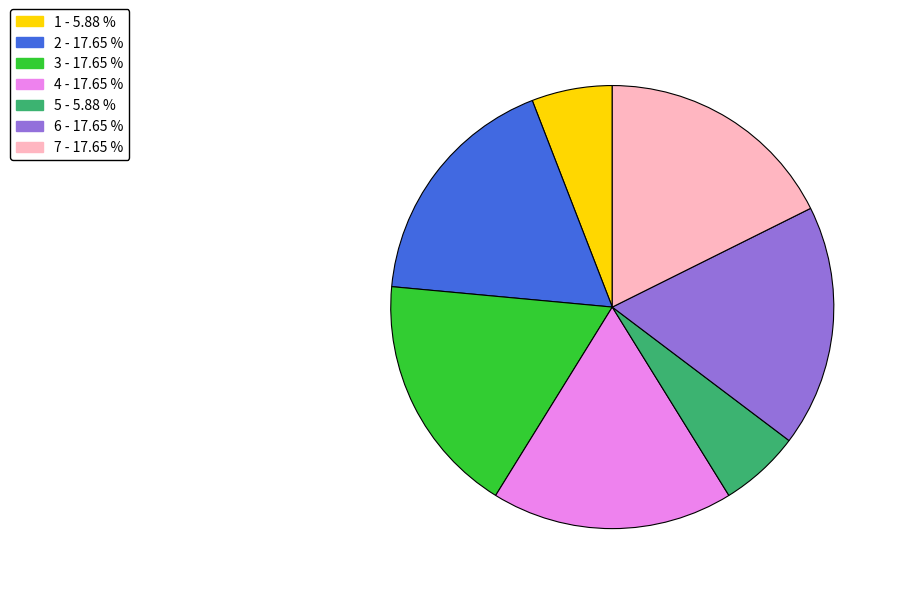

Is the sum of 6 and 3 greater than half?

No